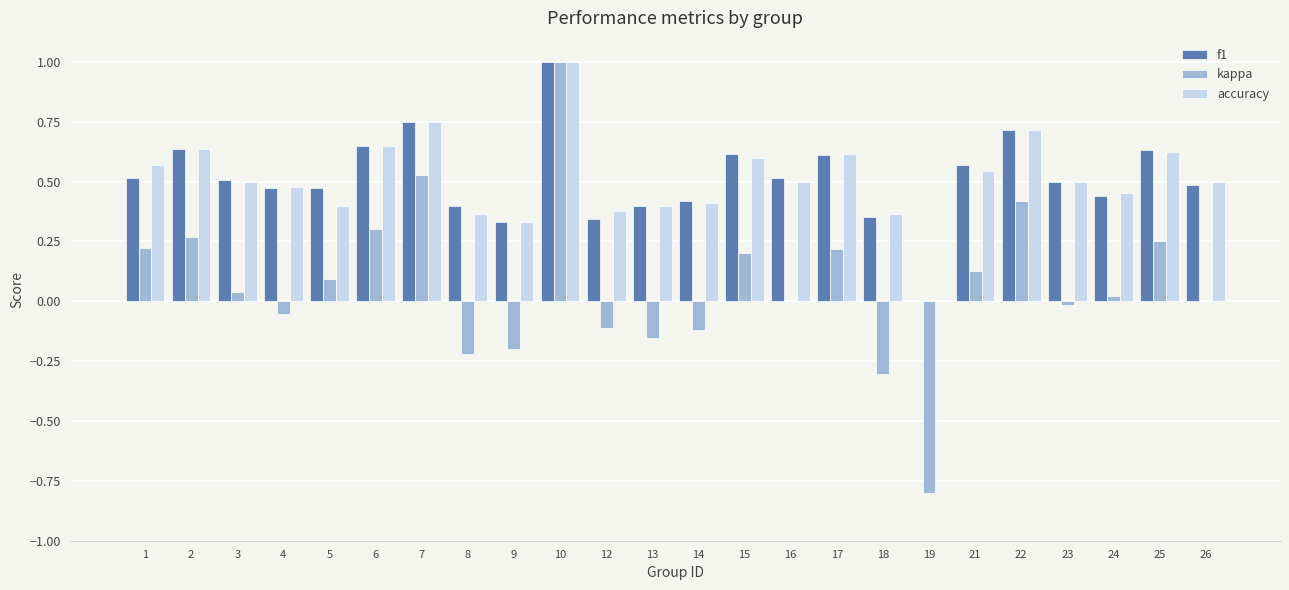

What is the sum of all kappa values?

1.7